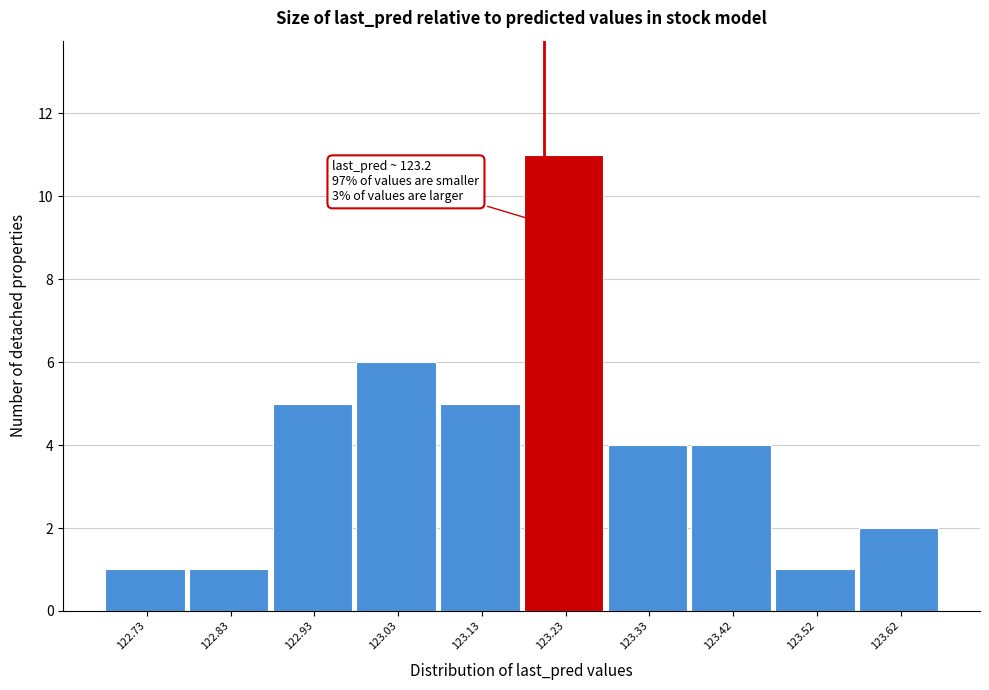

Which range on the x-axis has the tallest bar?

123.18 to 123.28